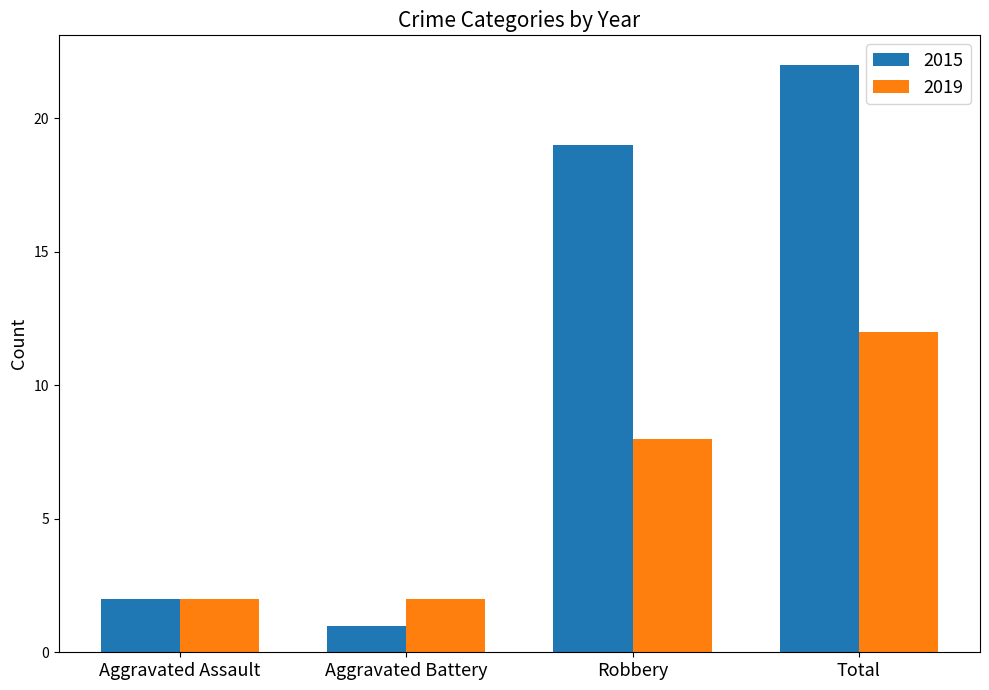

What is the total value across all series at Robbery?

27